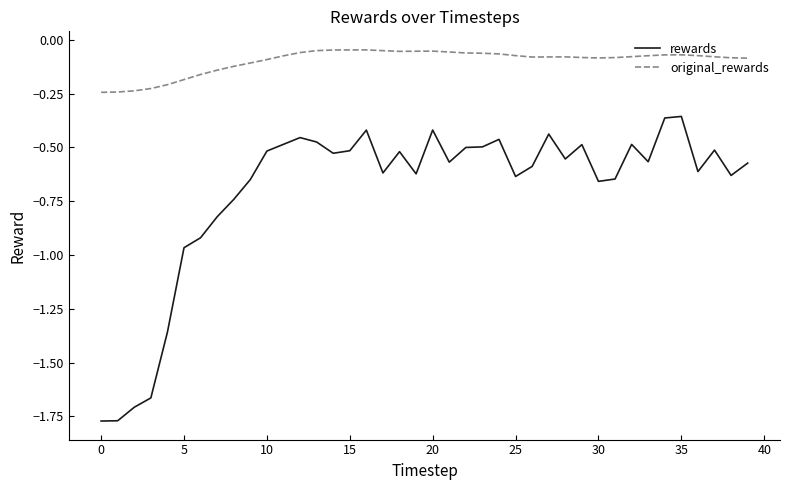

Which series has the largest range (max minus min)?

rewards